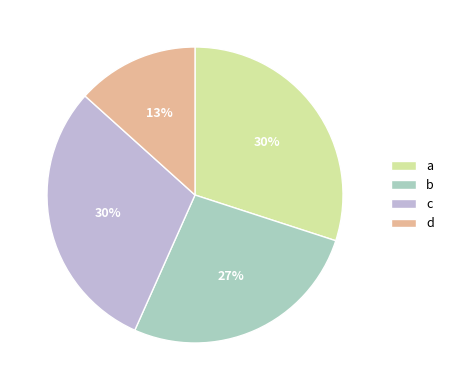

How many slices are in this pie chart?

4